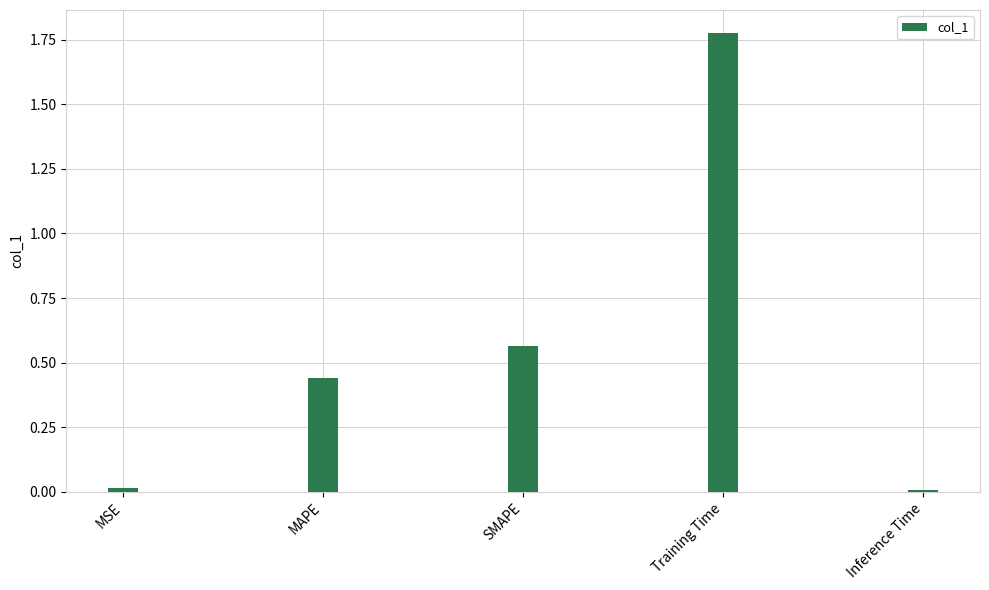

What is the sum of the values at MAPE and SMAPE?

1.0